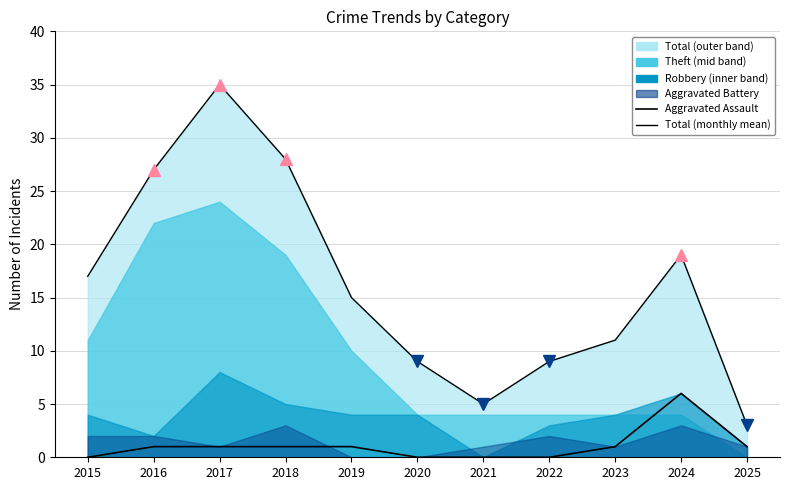

Which label corresponds to the smallest value in the chart?

2015